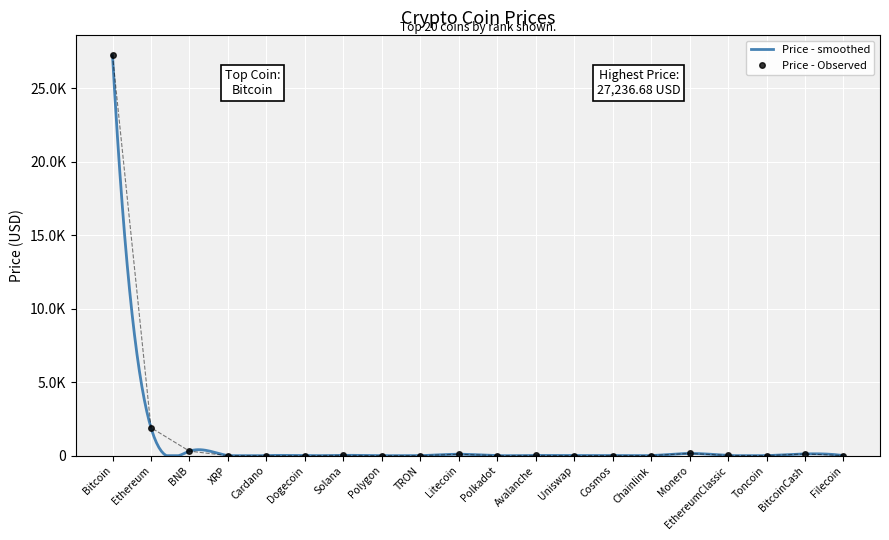

Rank the categories by value from highest to lowest.

Bitcoin, Ethereum, BNB, Monero, BitcoinCash, Litecoin, Solana, EthereumClassic, Avalanche, Cosmos, Chainlink, Polkadot, Uniswap, Filecoin, Toncoin, Polygon, XRP, Cardano, TRON, Dogecoin